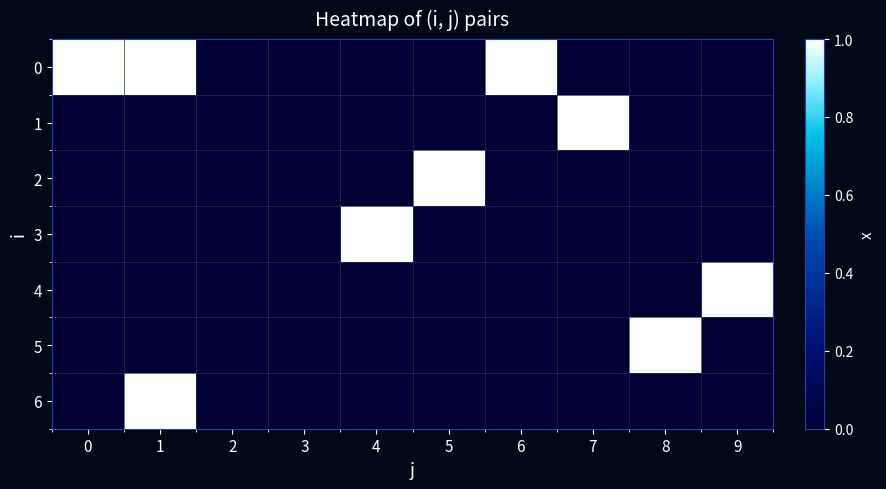

Rank the series at 7 from highest to lowest value.

1, 0, 2, 3, 4, 5, 6